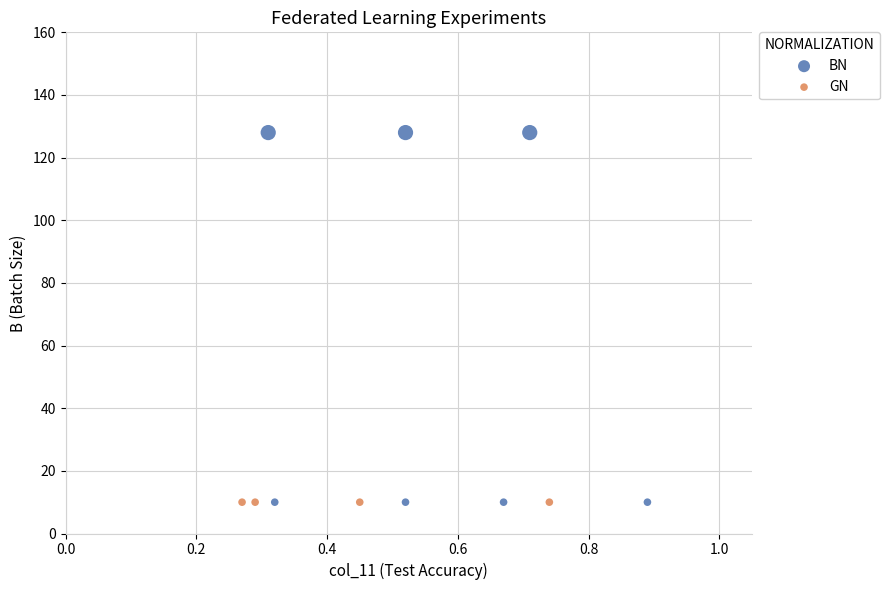

Which series contains the highest Y value?

BN